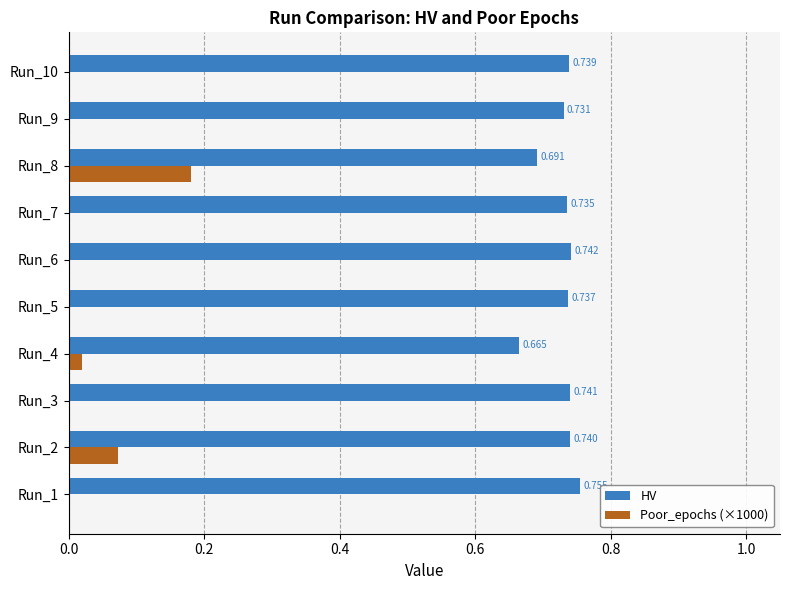

What are all the series names shown in the legend?

HV, Poor_epochs (×1000)